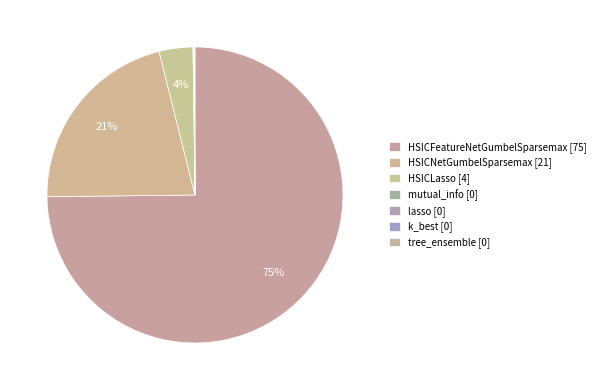

What is the majority slice?

HSICFeatureNetGumbelSparsemax